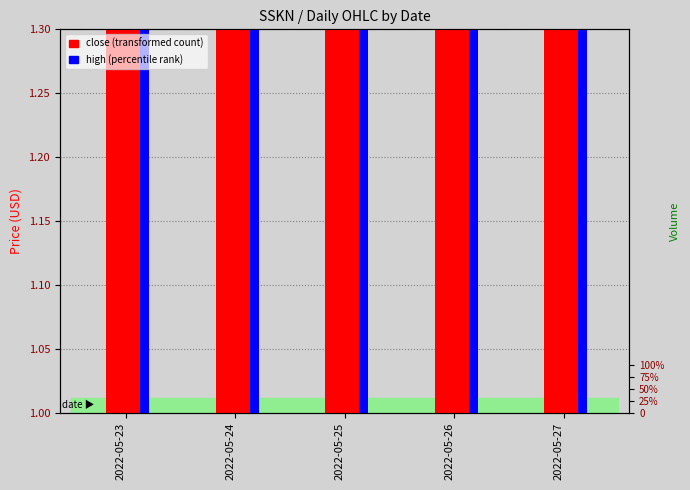

The value of high at 2022-05-26 is 0.6. True or false?

False